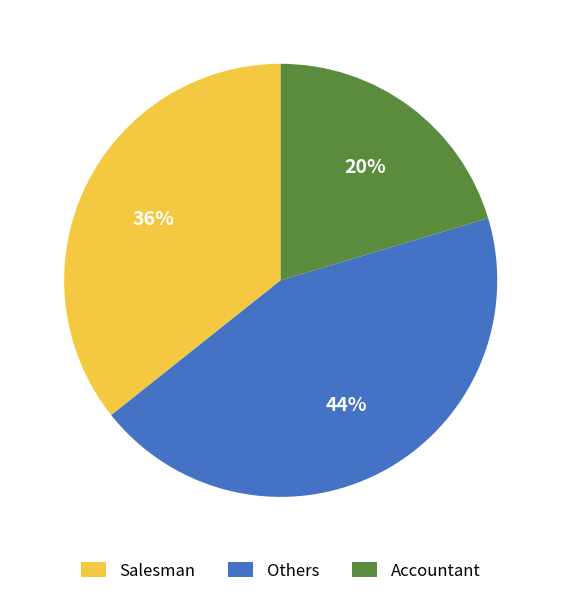

Between Accountant and Others, which is larger?

Others